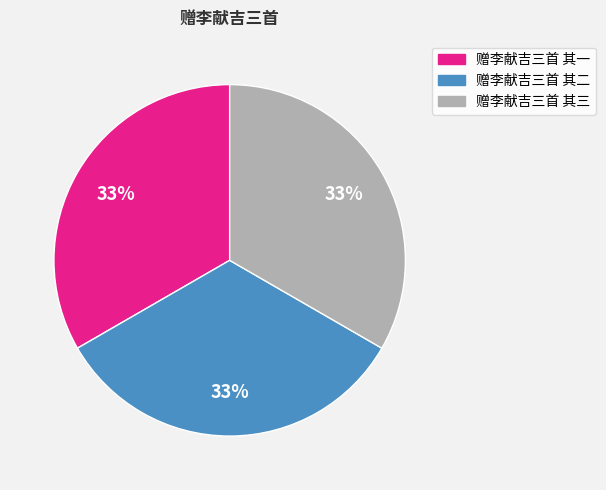

Does 赠李献吉三首 其三 account for over 50% of the chart?

No